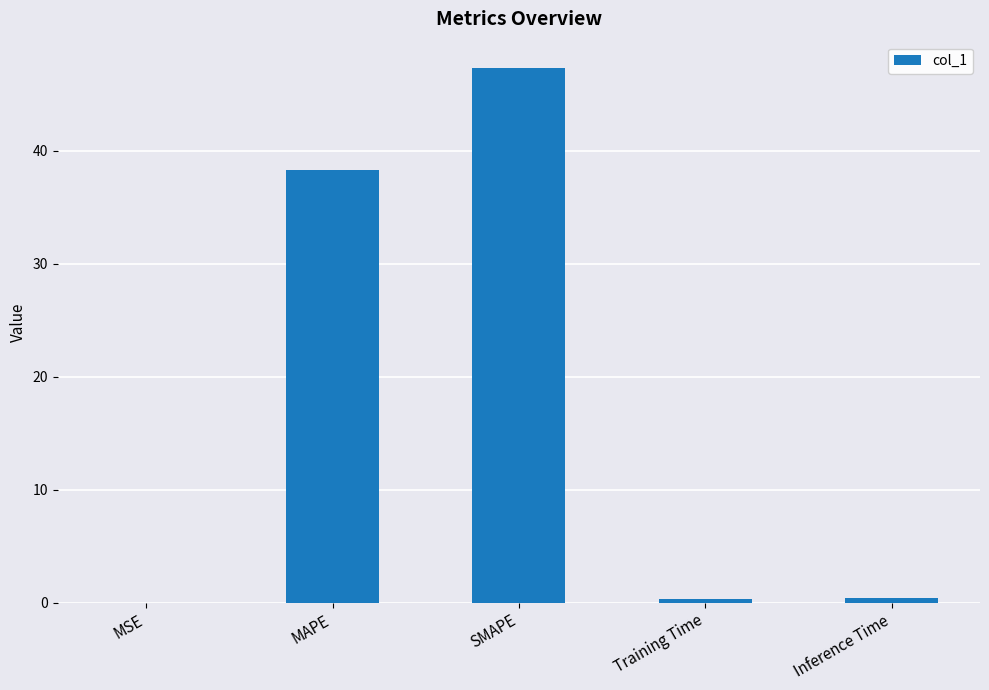

Is it true that the value at MSE is 0.0?

True